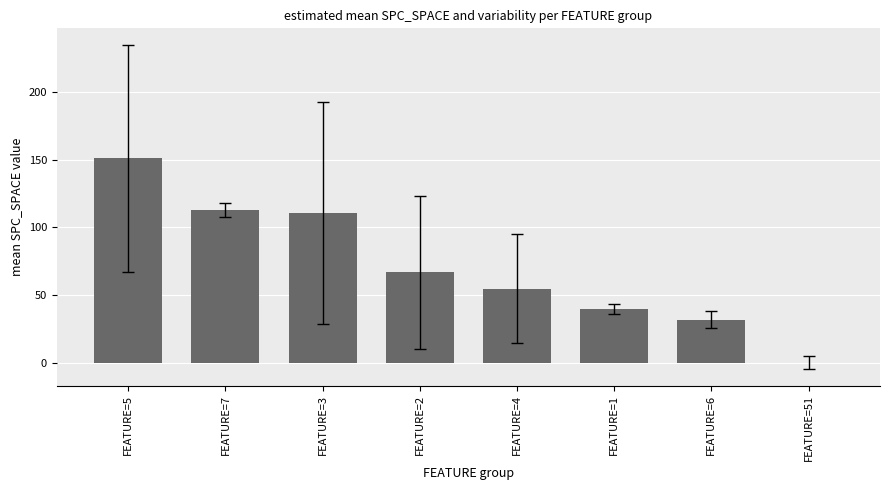

Reading left to right, transcribe all the data shown in this chart.

FEATURE=5=151.0	FEATURE=7=113.0	FEATURE=3=110.9	FEATURE=2=66.7	FEATURE=4=54.6	FEATURE=1=39.7	FEATURE=6=31.7	FEATURE=51=0.0